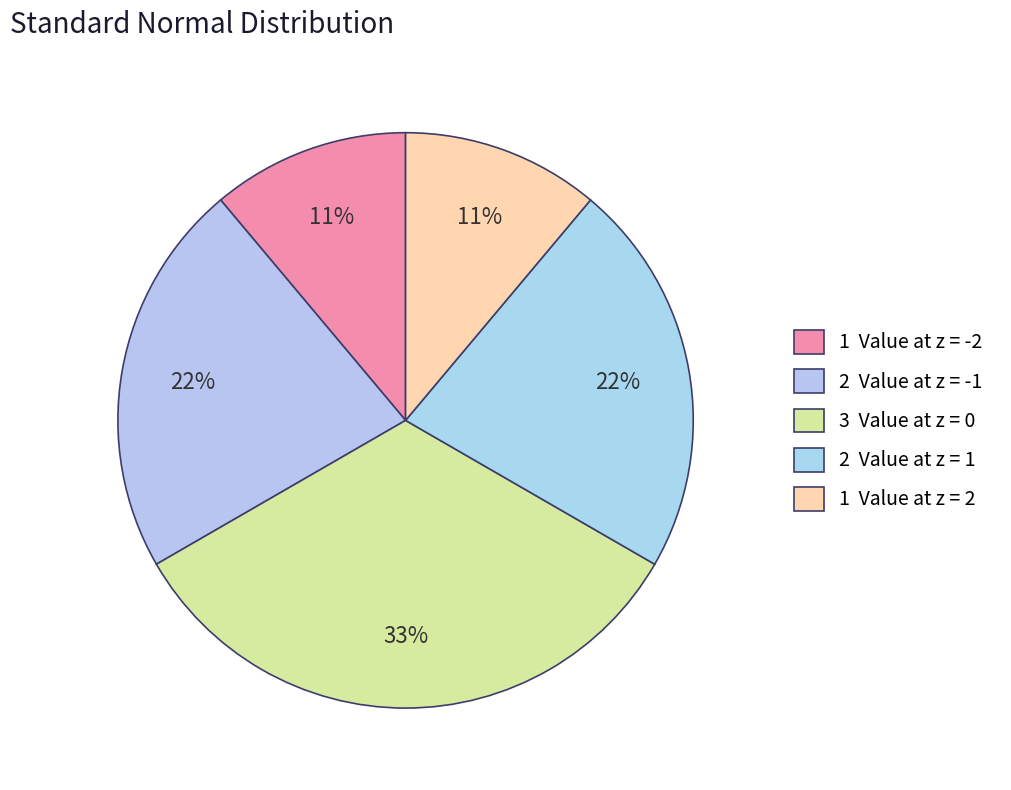

Count the number of slices in the pie.

5